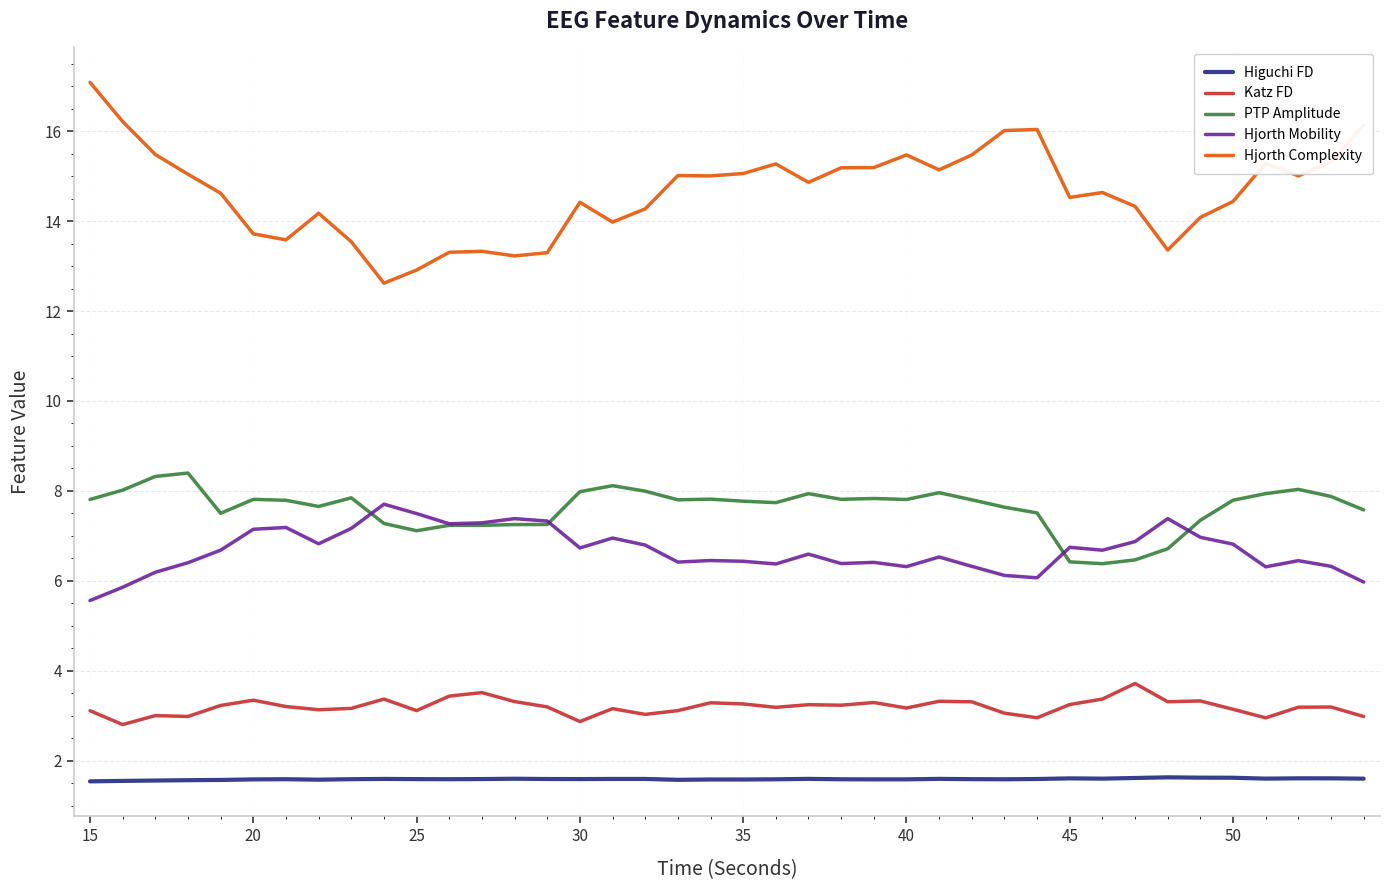

What is the minimum value for Hjorth Complexity?

12.6